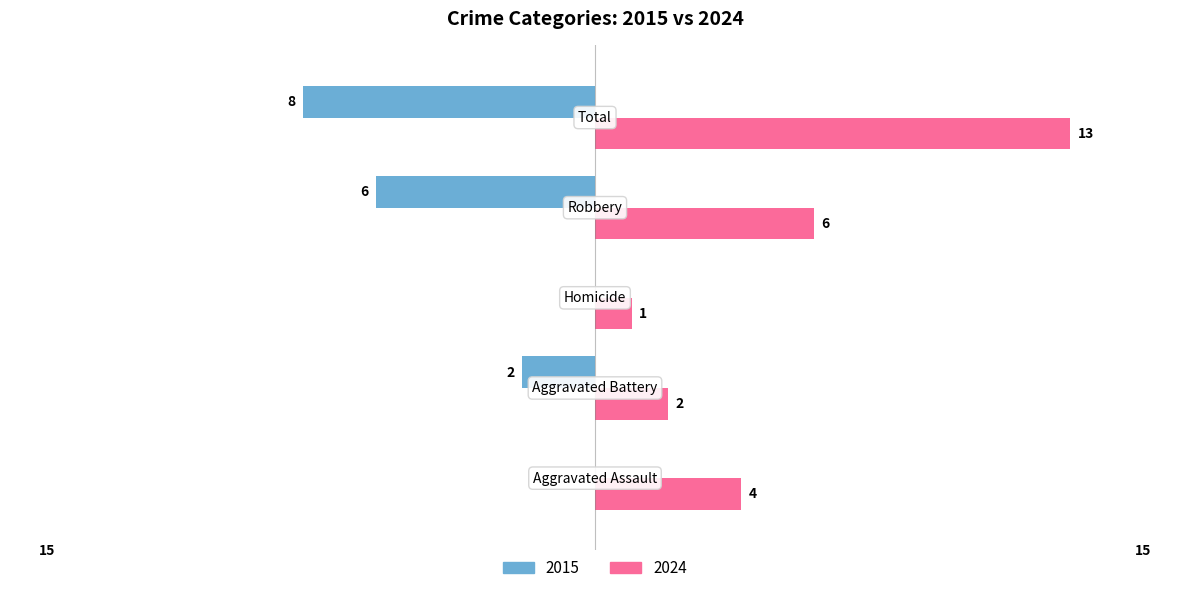

What is the sum of all 2024 values?

26